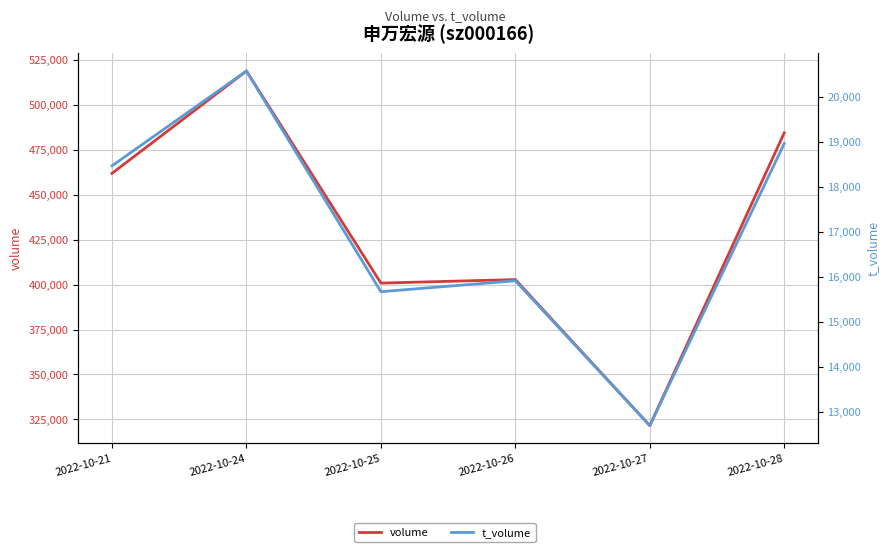

Which category has the highest value in the t_volume series?

2022-10-24